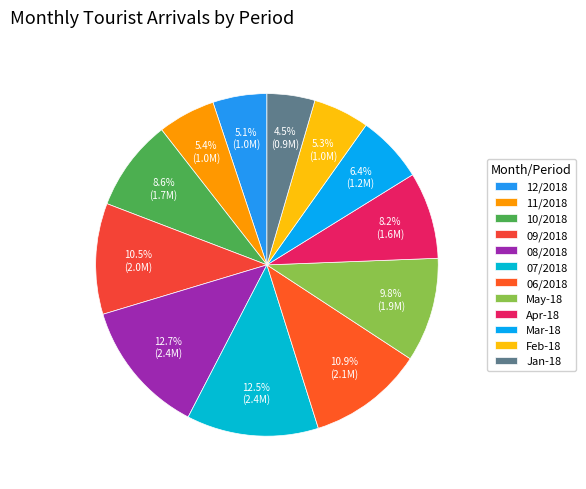

Combined, what portion of the pie is 07/2018 and 12/2018?

17.6%